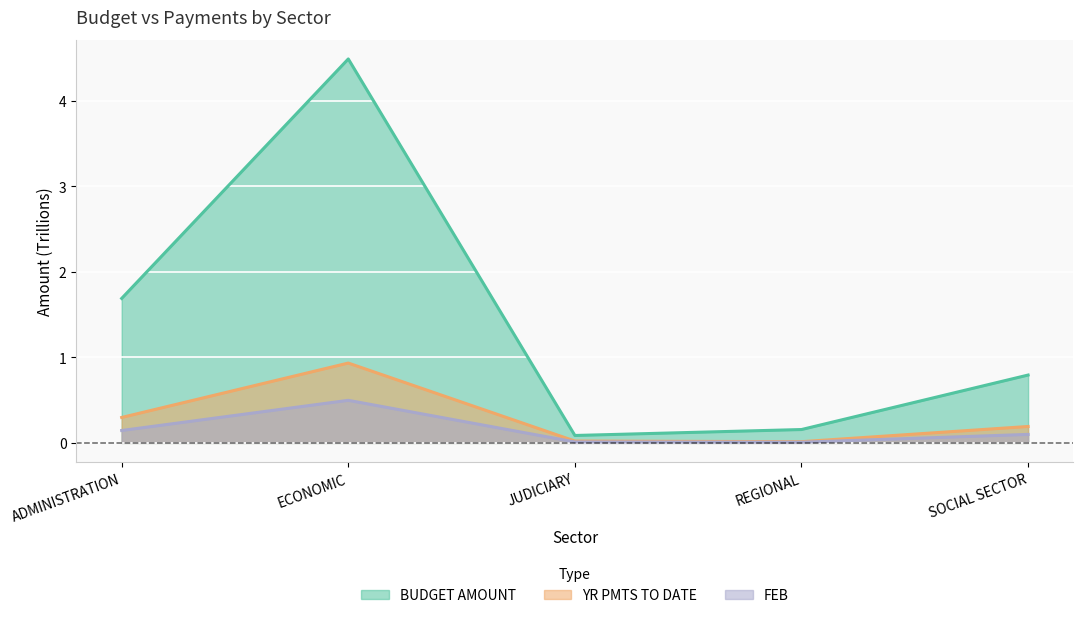

True or false: BUDGET AMOUNT and FEB intersect in this chart.

False